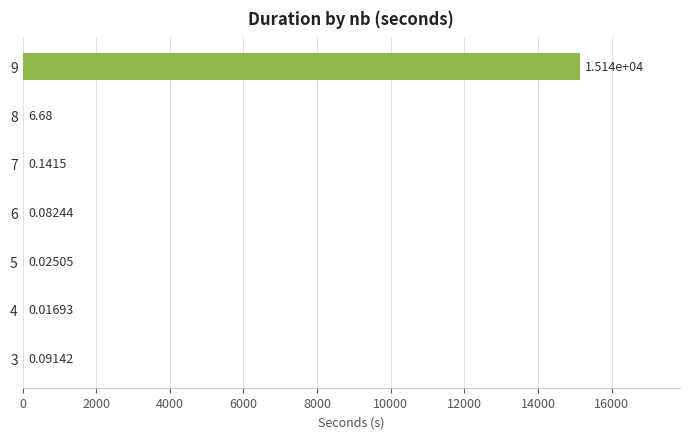

What is the sum of all values?

15142.4